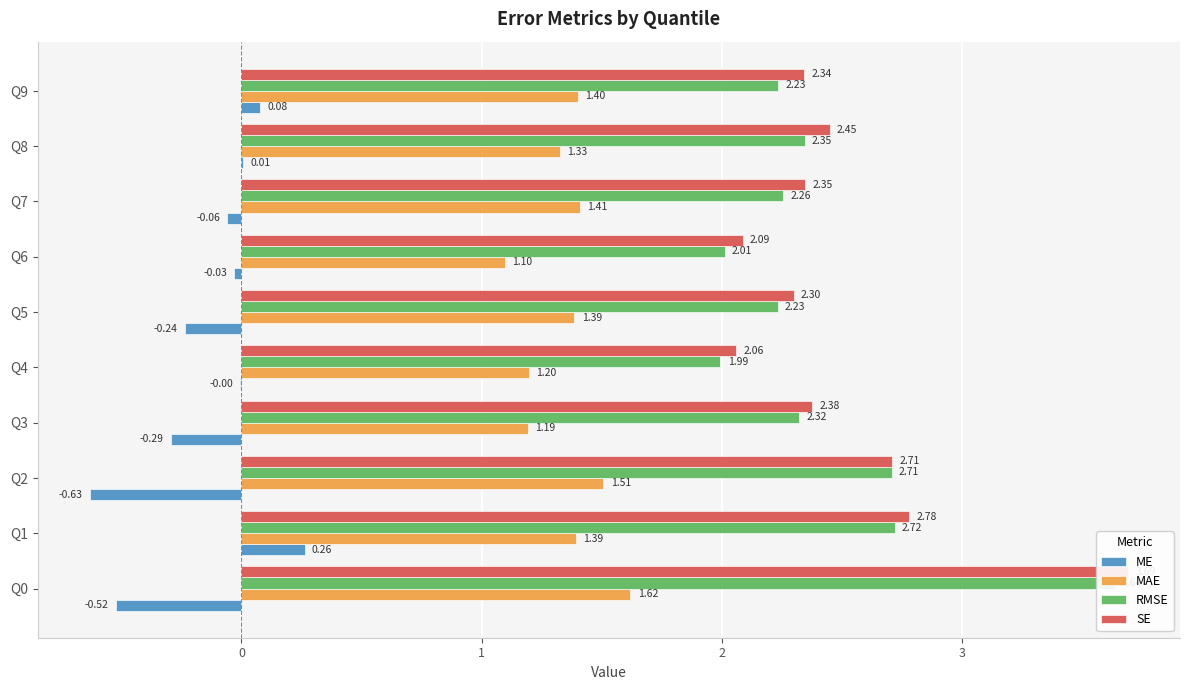

Rank the series by their maximum value, from lowest to highest.

ME, MAE, RMSE, SE